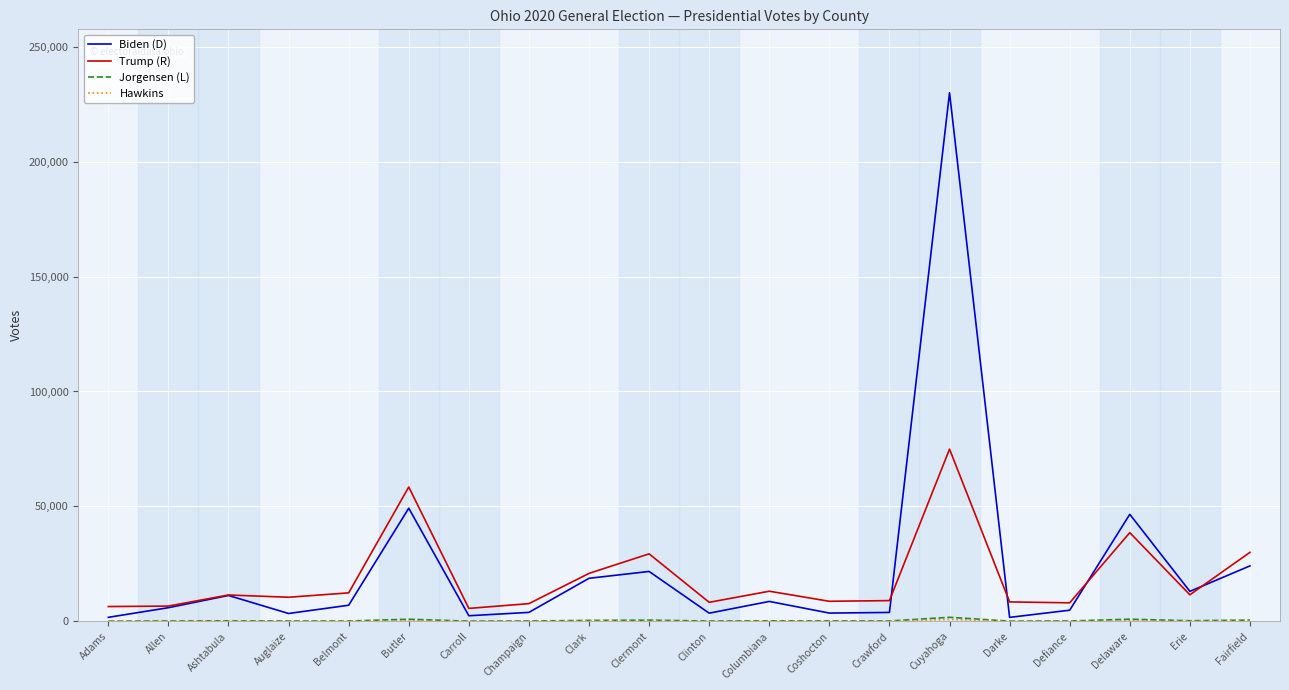

What is the greatest value displayed?

229994